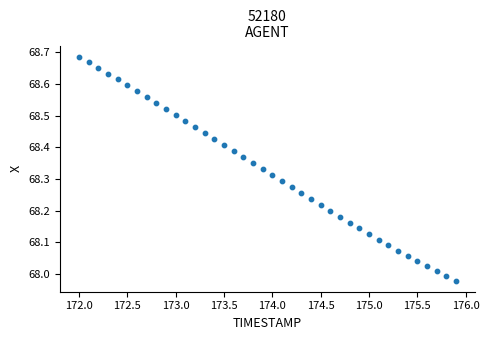

What is the range of X values (max minus min)?

3.9